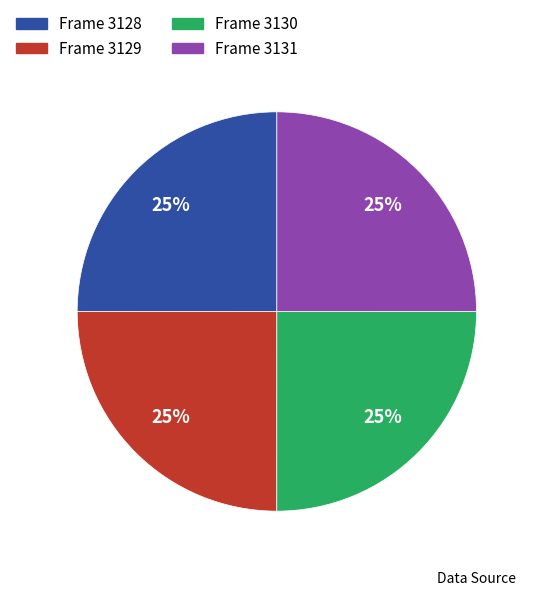

To the nearest percent, what percentage of the pie is Frame 3130?

25%